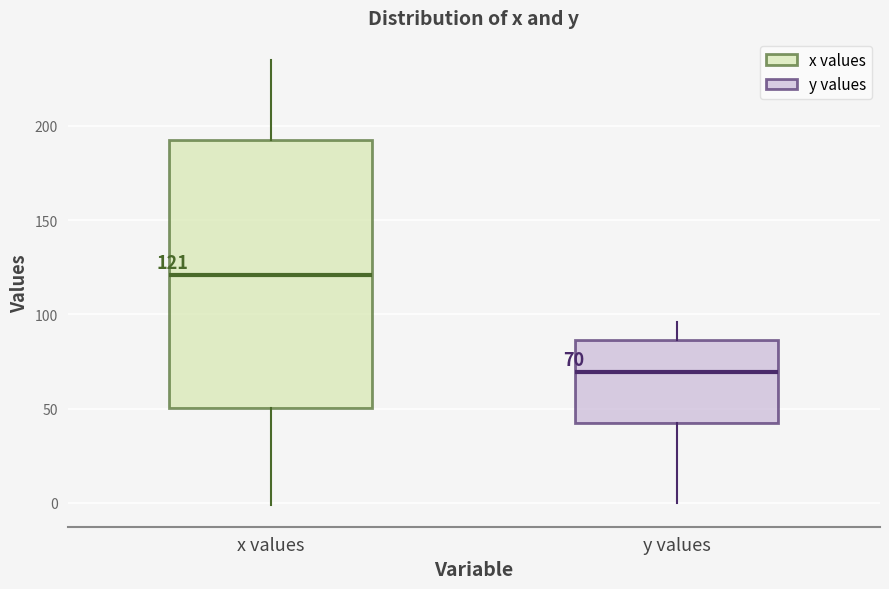

Which box's median line is the lowest?

y values